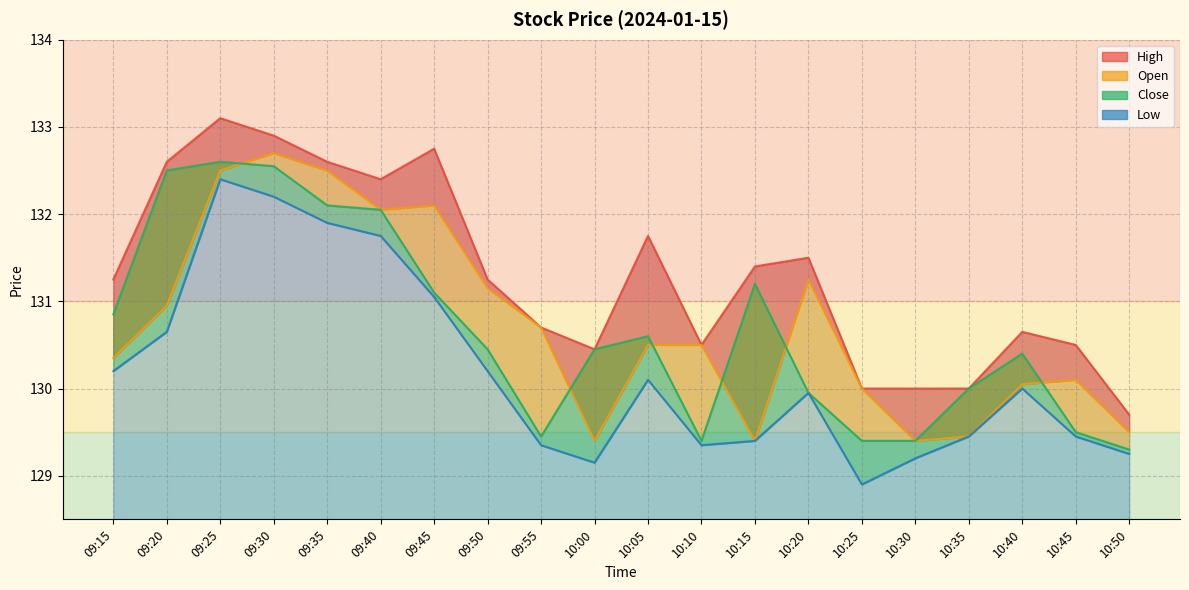

What is the difference between the highest and lowest values at 10:05?

1.7